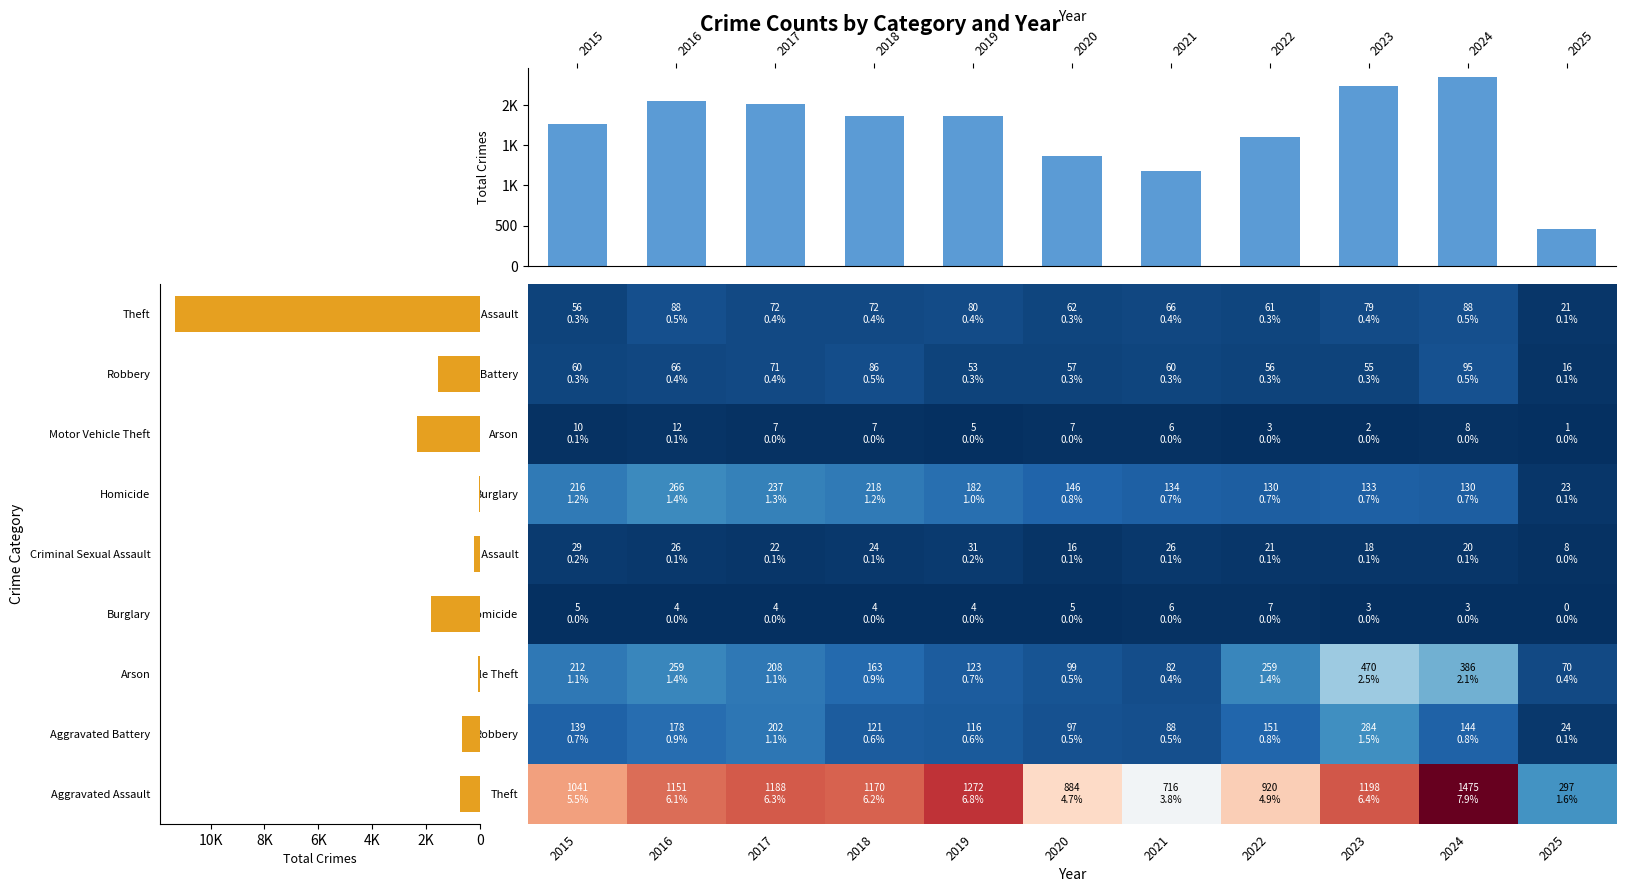

Is the value of Robbery at 2018 greater than the value of Homicide at 2022?

Yes